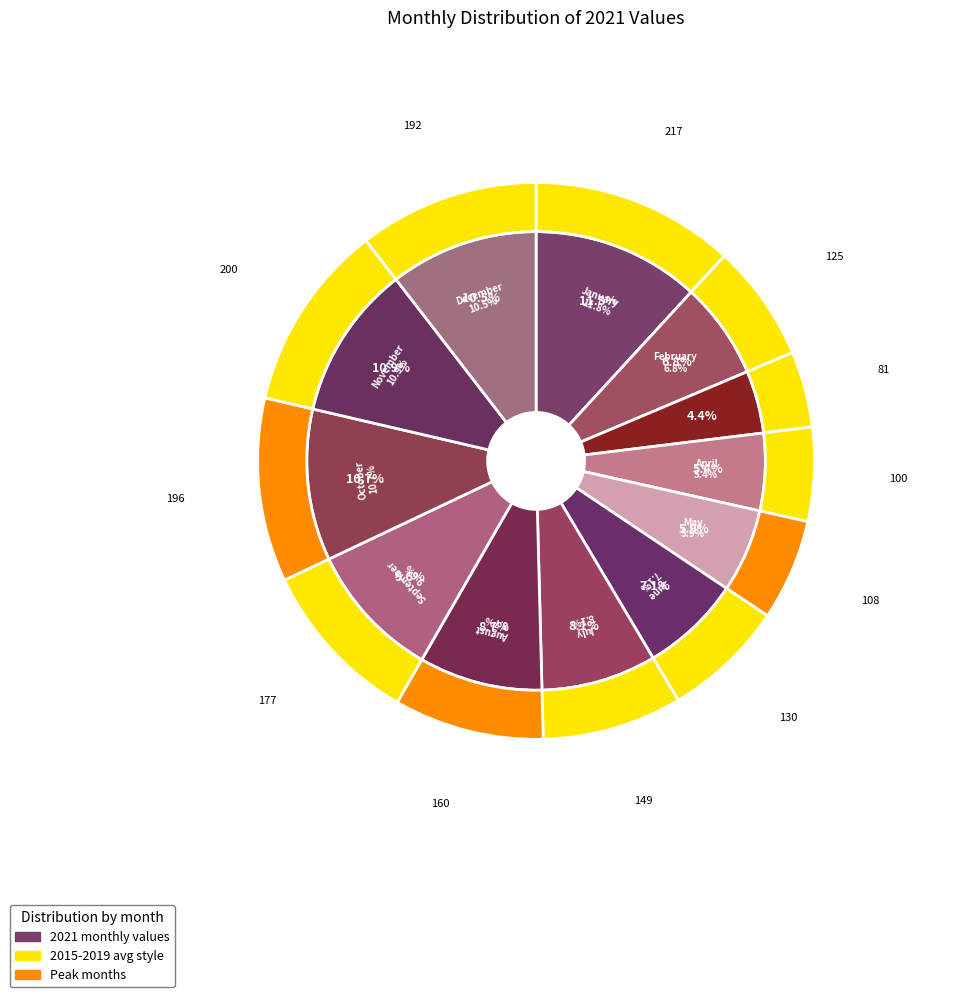

Count the number of slices in the pie.

12